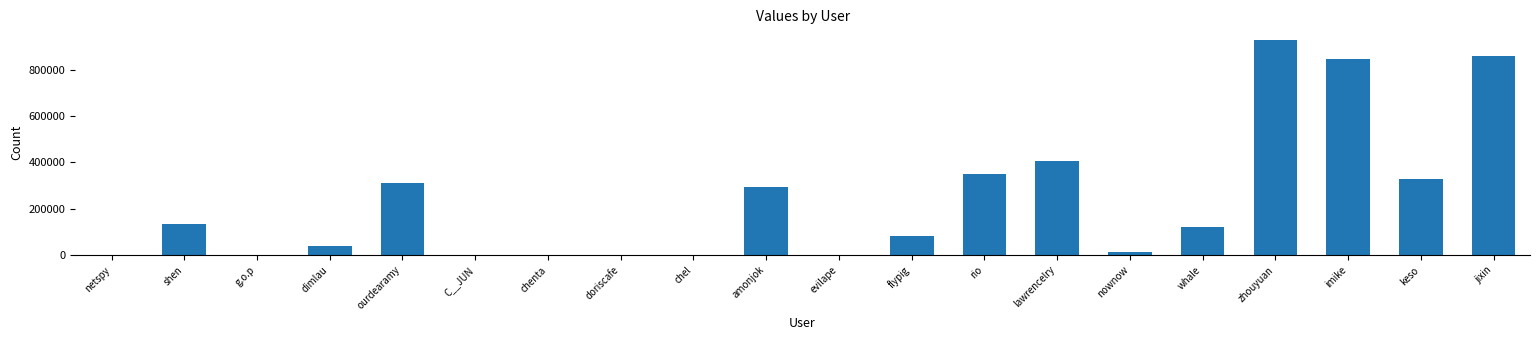

Count the number of categories in the chart.

20